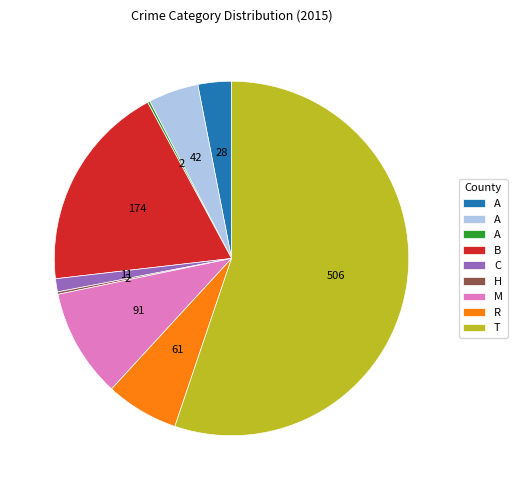

Is there a majority slice in this chart?

Yes